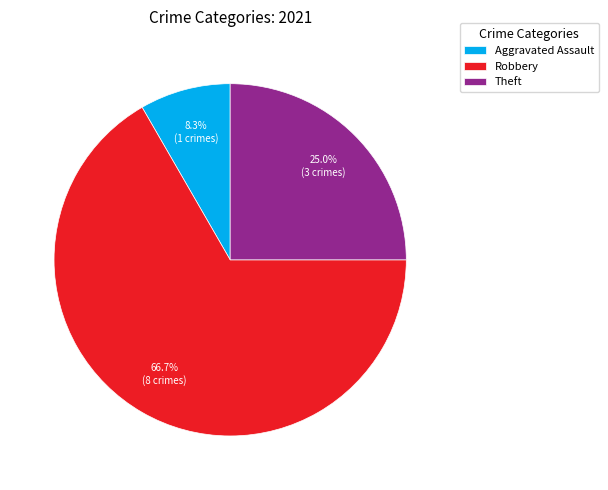

Which category has the smallest portion of the pie?

Aggravated Assault